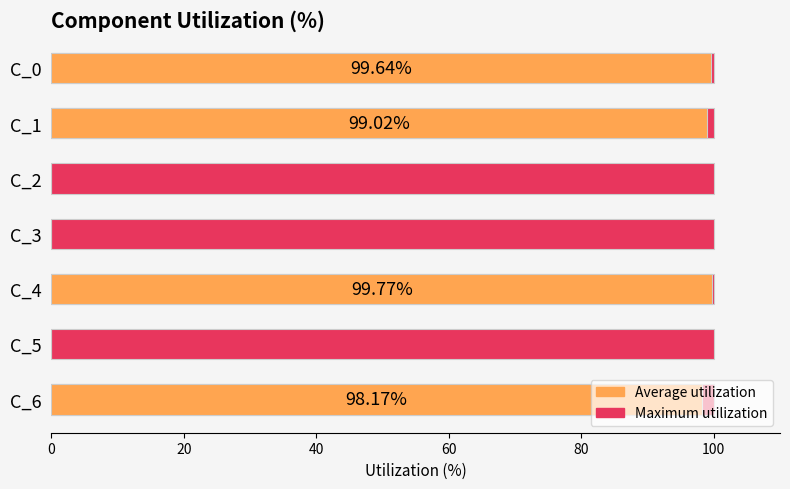

Is it true that Maximum utilization (100%) equals 0.9 at 60?

False